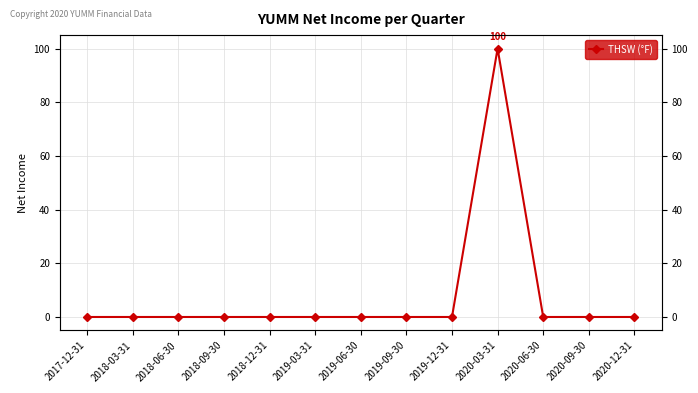

Rank the categories by value from highest to lowest.

2020-03-31, 2017-12-31, 2018-03-31, 2018-06-30, 2018-09-30, 2018-12-31, 2019-03-31, 2019-06-30, 2019-09-30, 2019-12-31, 2020-06-30, 2020-09-30, 2020-12-31